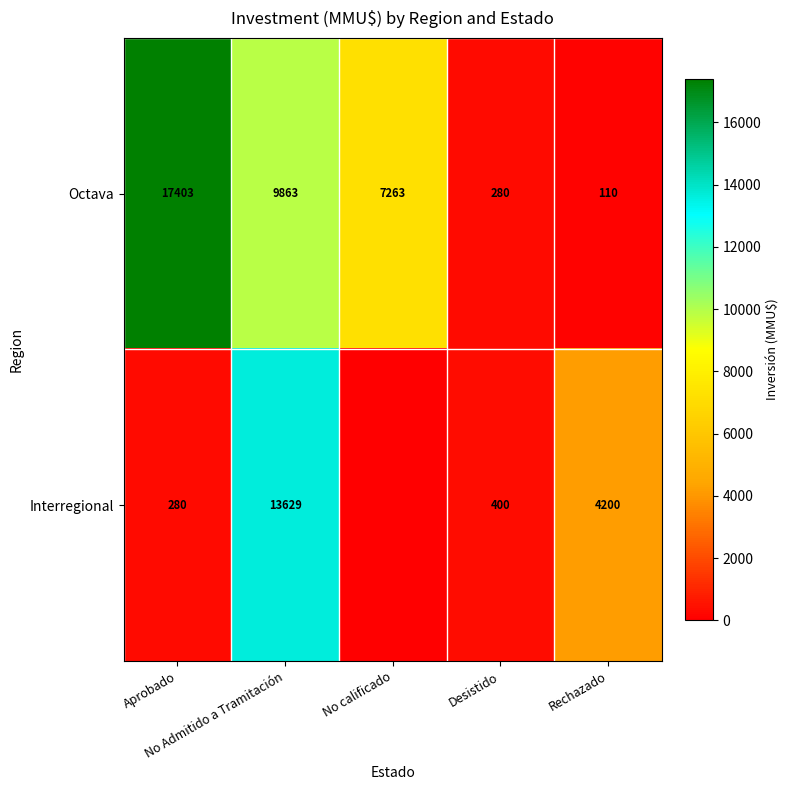

What is the difference between the maximum and minimum values in the Octava series?

17293